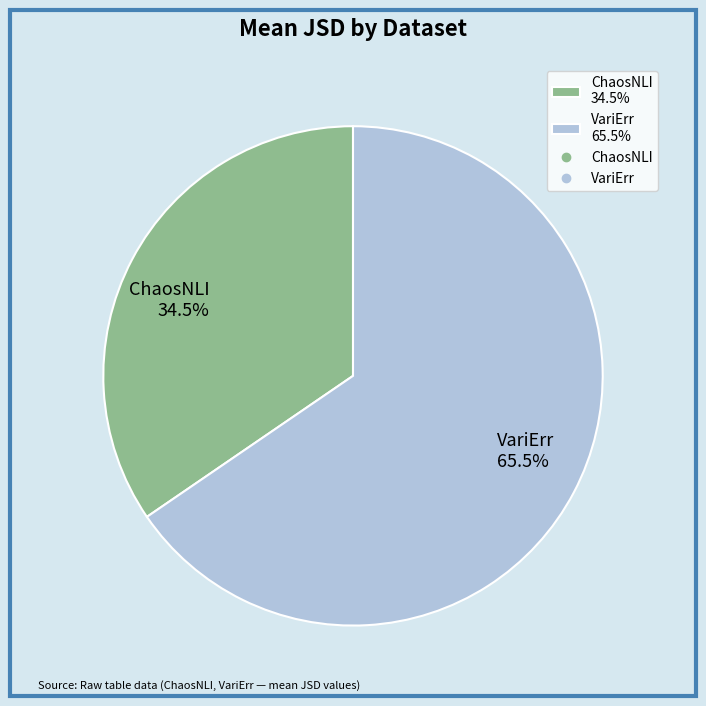

How many slices are in this pie chart?

2